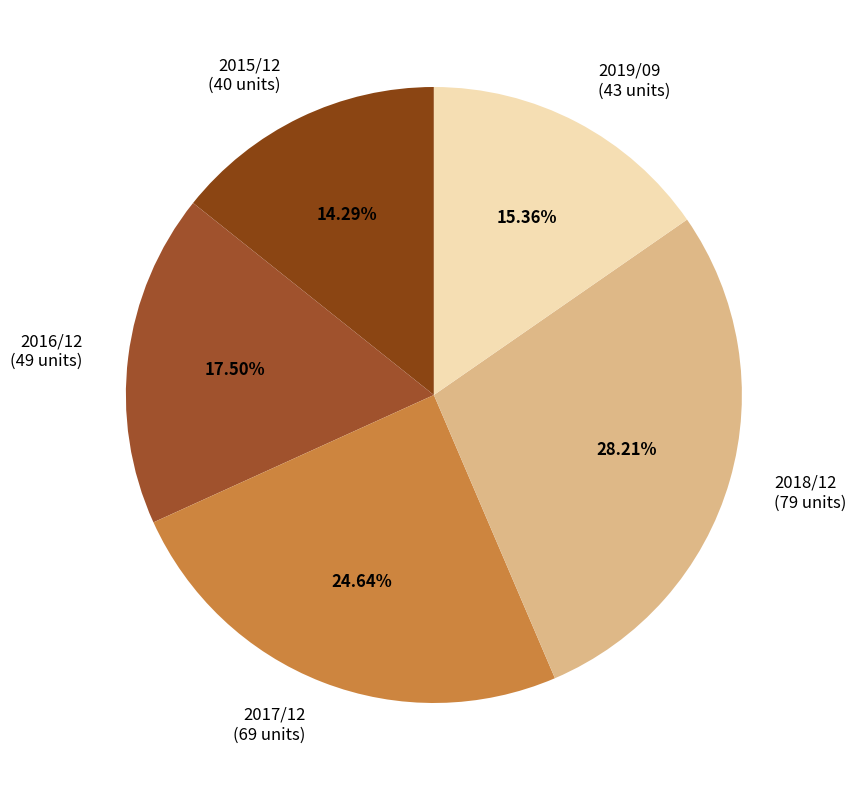

Is it true that 2019/09 is 8% of the pie?

False